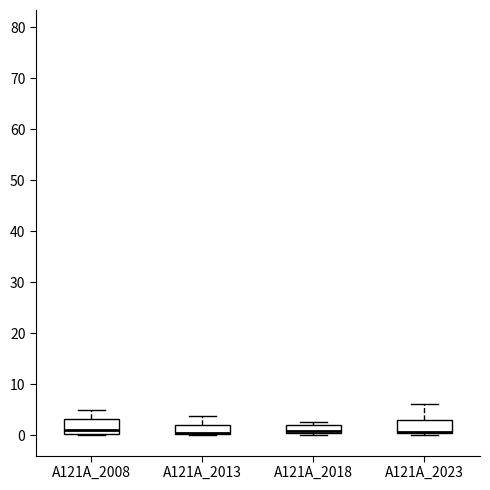

Reading left to right, read every box against the y-axis: the position of its median line, the range the box covers, and the ends of its whiskers. The values are not printed on the chart, so give them approximately, as read against the axis.

A121A_2008: median 1, box 0 to 3, whiskers 0 to 5
A121A_2013: median 1 (drawn on the box's lower edge), box 0 to 2, whiskers 0 to 4
A121A_2018: median 1, box 0 to 2, whiskers 0 (just below the box's lower edge) to 3
A121A_2023: median 1 (drawn on the box's lower edge), box 0 to 3, whiskers 0 (just below the box's lower edge) to 6